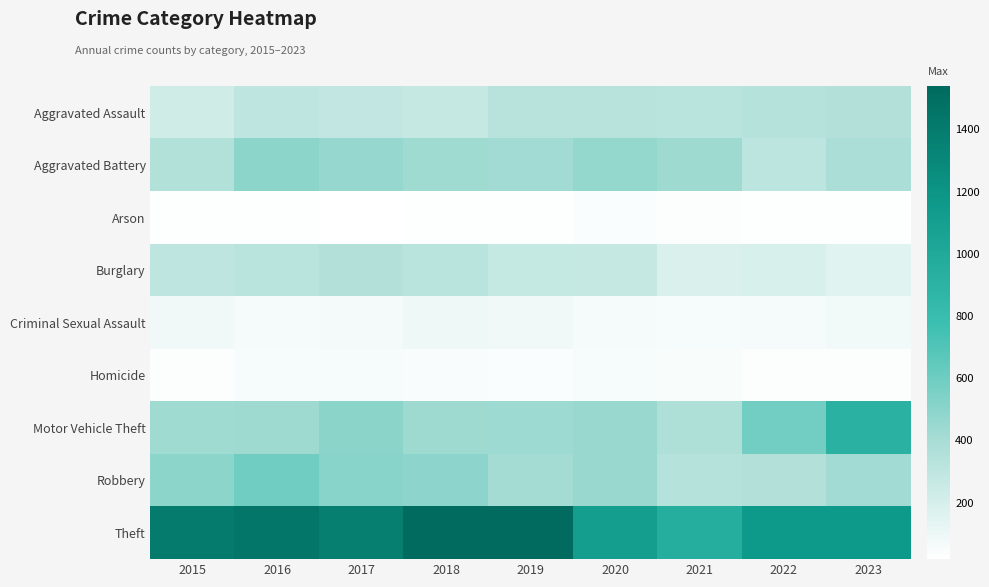

At how many categories does at least one series exceed 1198?

5